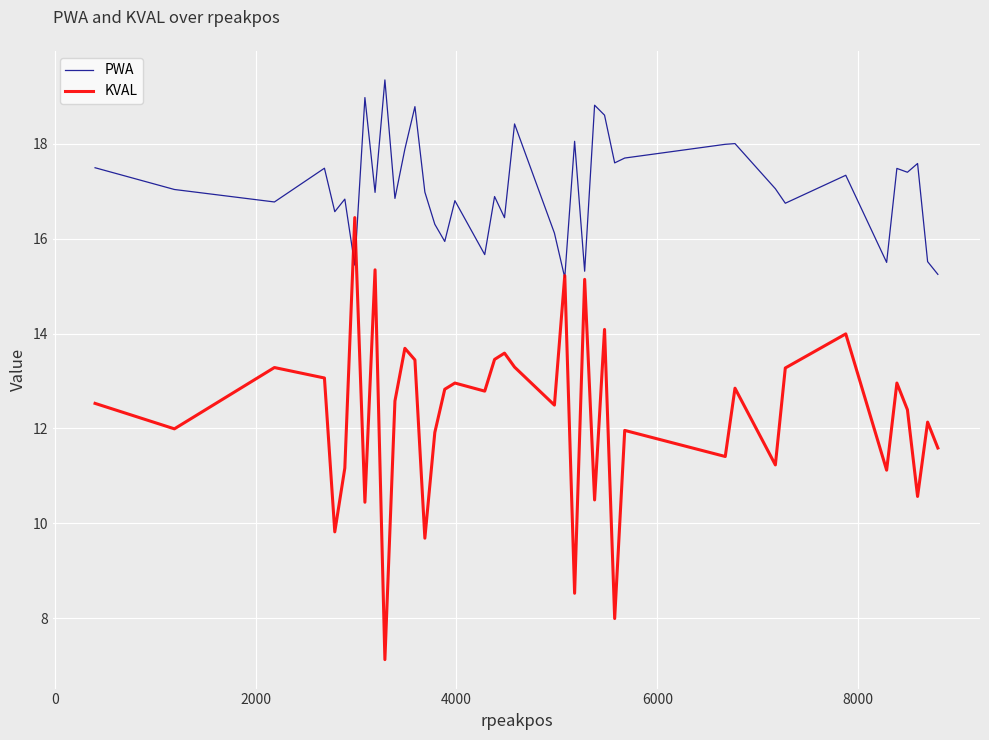

How many lines are shown in the chart?

2